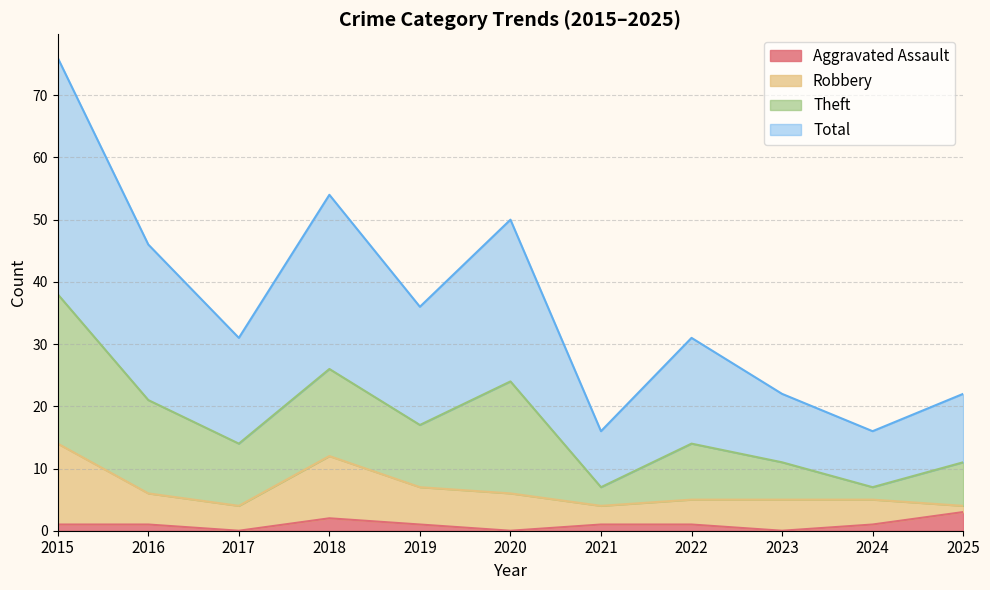

What is the maximum value for Aggravated Assault?

3